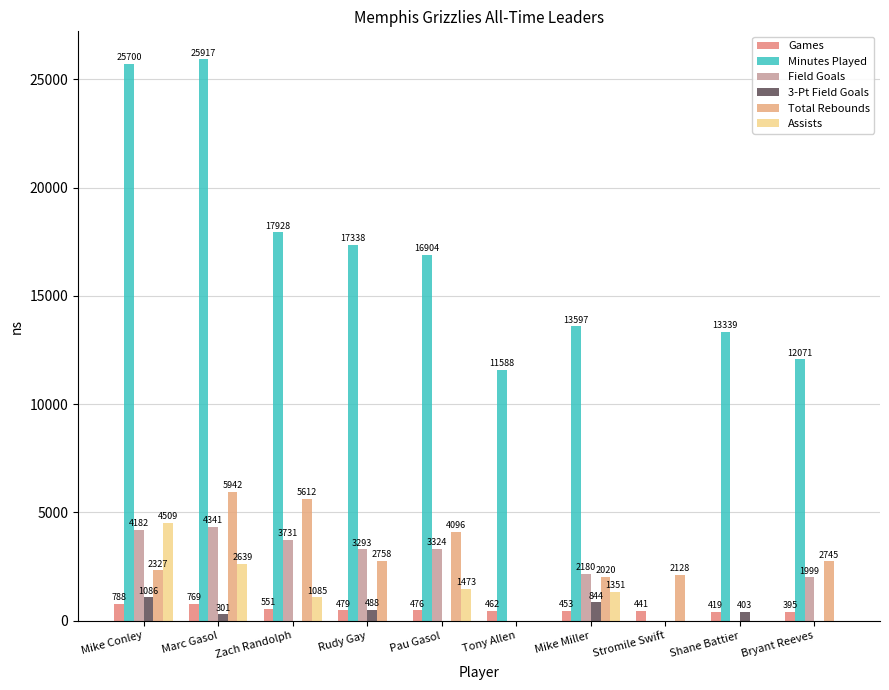

What is the value of the Minutes Played bar at the 6th from the left?

11588